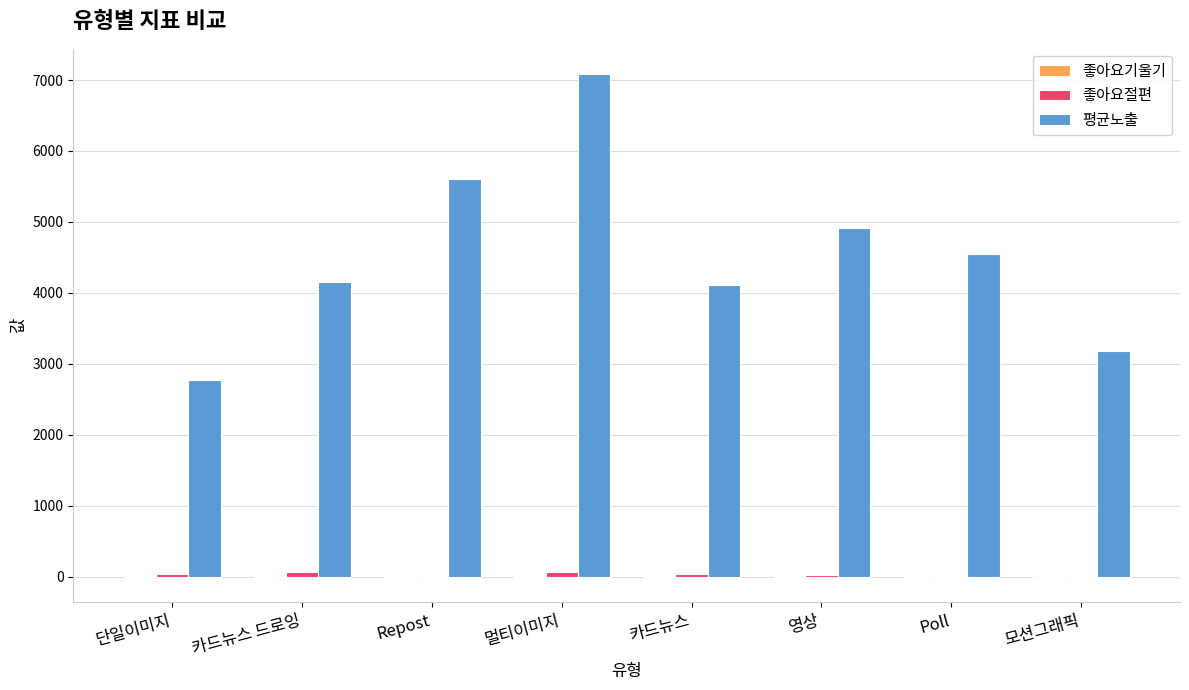

What is the greatest value displayed?

7084.8